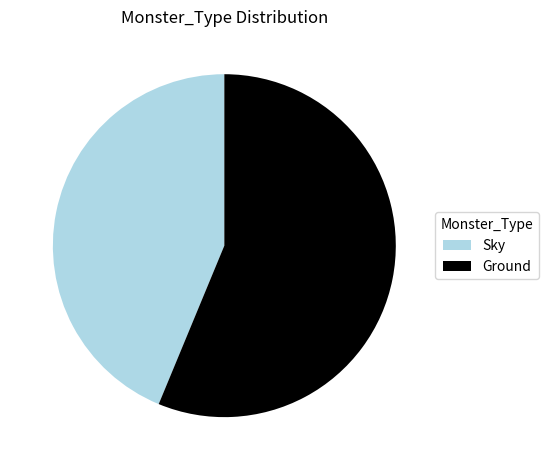

Which slice represents more than half of the pie?

Ground